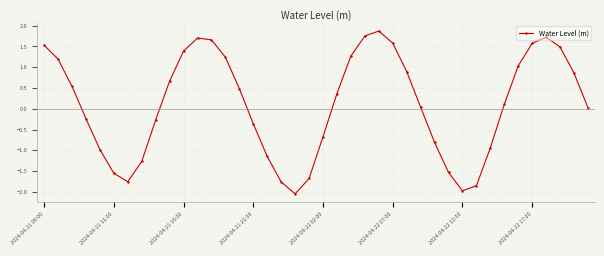

What is the value of the 27th point from the left?

0.9